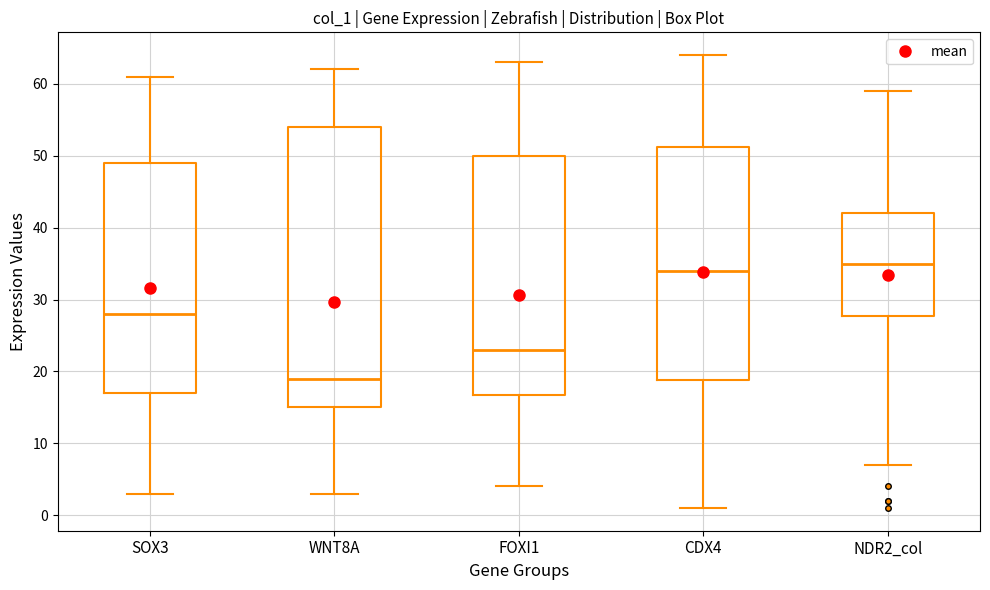

Reading left to right, transcribe this box plot: for each box, give where its median line is, the range the box spans, and where its two whiskers end, as read against the y-axis. The values are not printed on the chart, so give them approximately, as read against the axis.

SOX3: median 28, box 17 to 49, whiskers 3 to 61
WNT8A: median 19, box 15 to 54, whiskers 3 to 62
FOXI1: median 23, box 17 to 50, whiskers 4 to 63
CDX4: median 34, box 19 to 51, whiskers 1 to 64
NDR2_col: median 35, box 28 to 42, whiskers 7 to 59